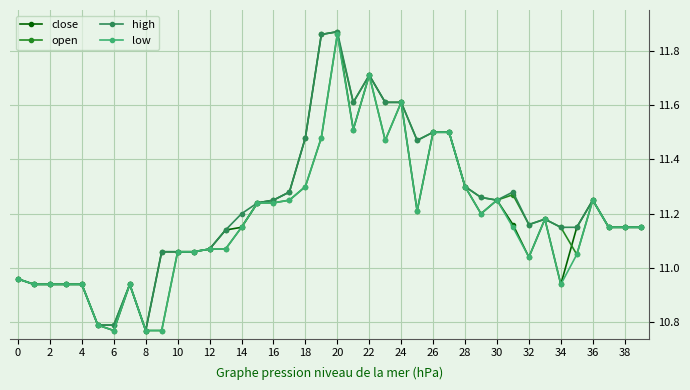

At how many categories does at least one series exceed 10?

40